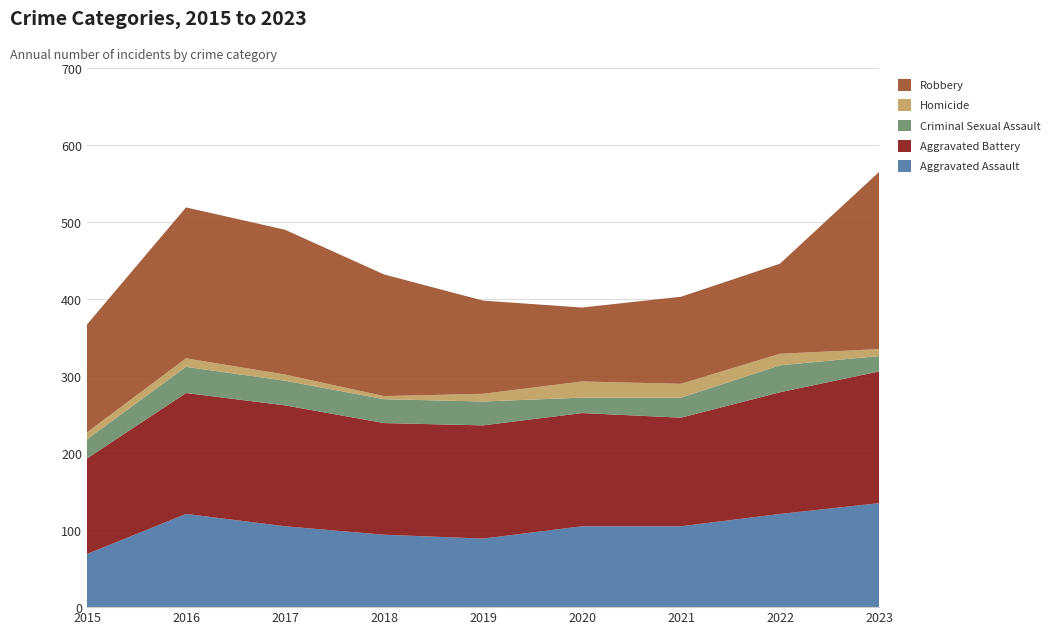

Reading left to right, transcribe all the data shown in this chart.

Aggravated Assault: 69	121	105	94	89	105	105	121	135
Aggravated Battery: 124	157	157	145	147	147	141	158	171
Criminal Sexual Assault: 25	34	32	31	31	20	26	35	20
Homicide: 9	11	8	4	10	21	18	15	9
Robbery: 140	196	188	158	121	96	113	117	230